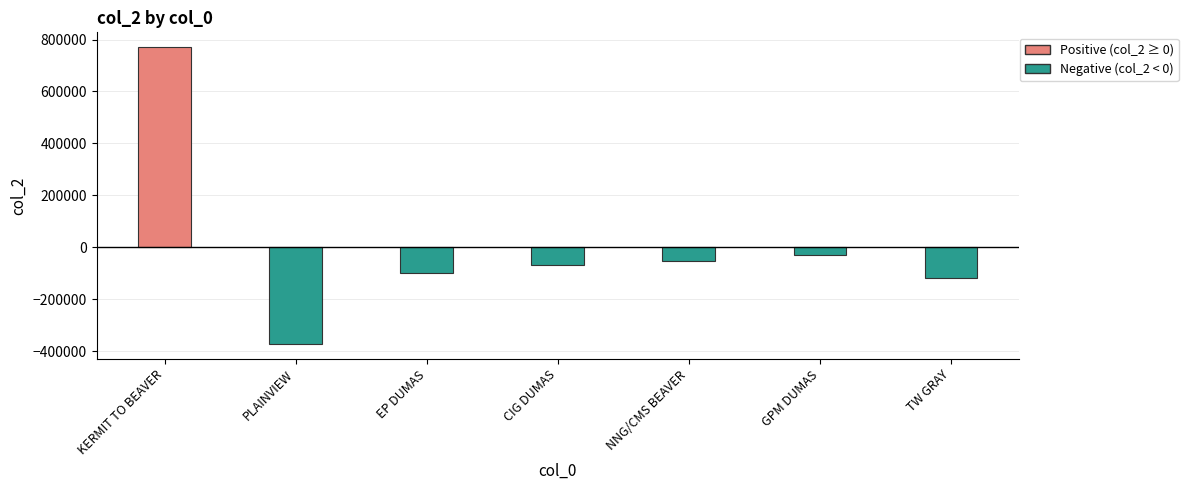

What is the minimum value shown in the chart?

-372226